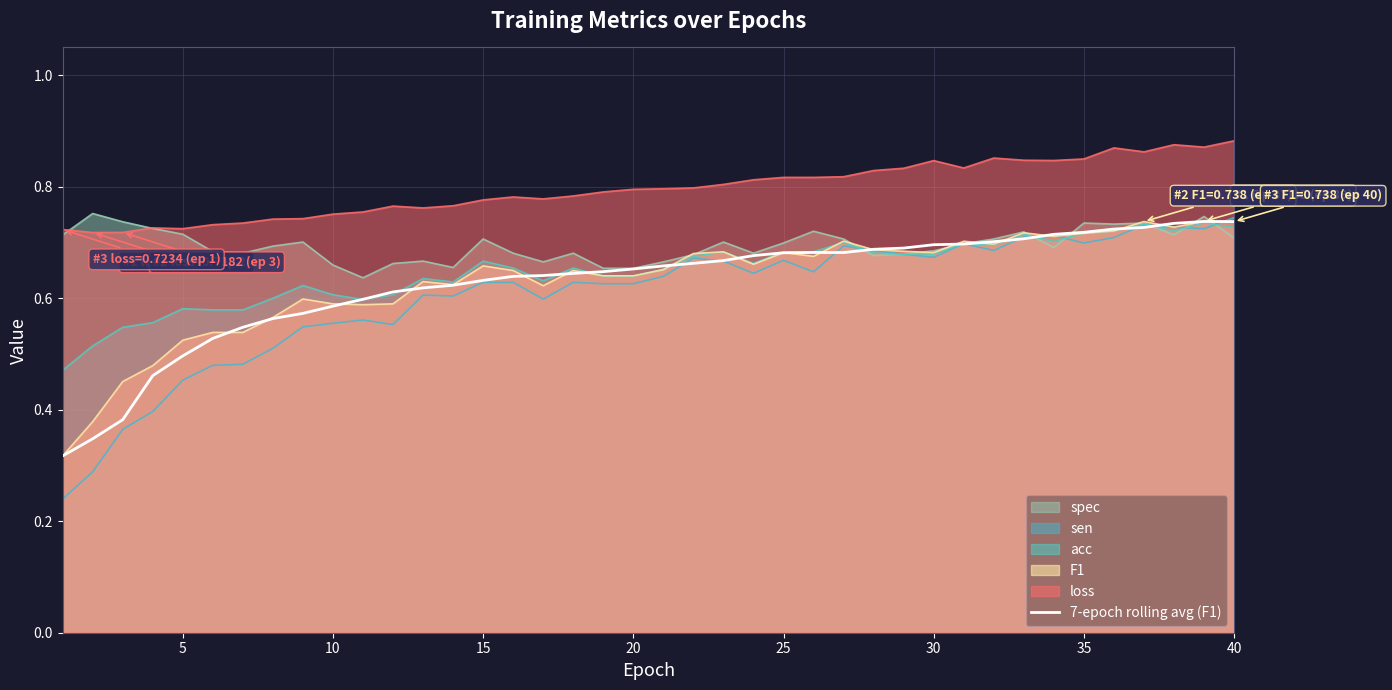

Is it true that loss equals 0.4 at 40?

False